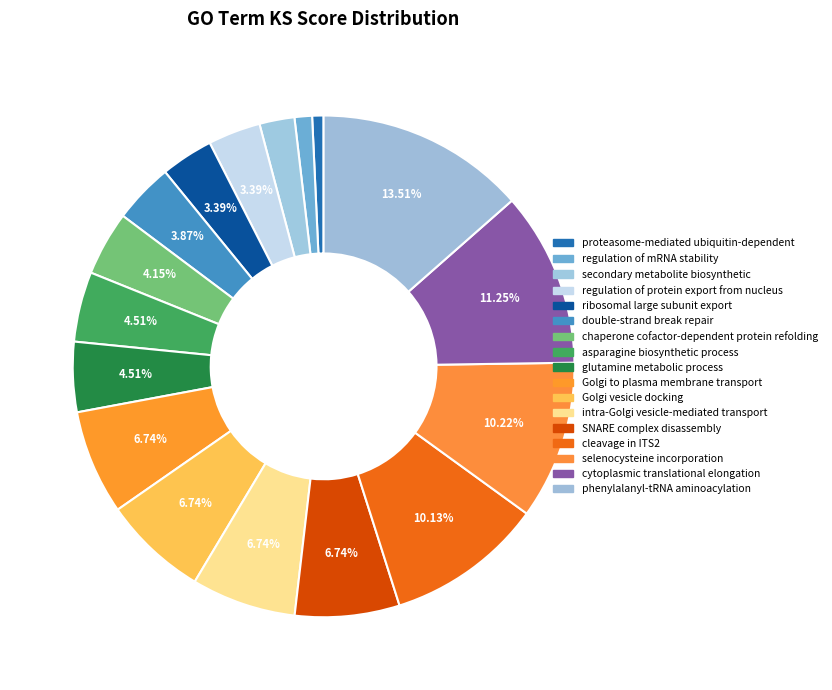

What percentage is the phenylalanyl-tRNA aminoacylation slice, to the nearest percent?

14%